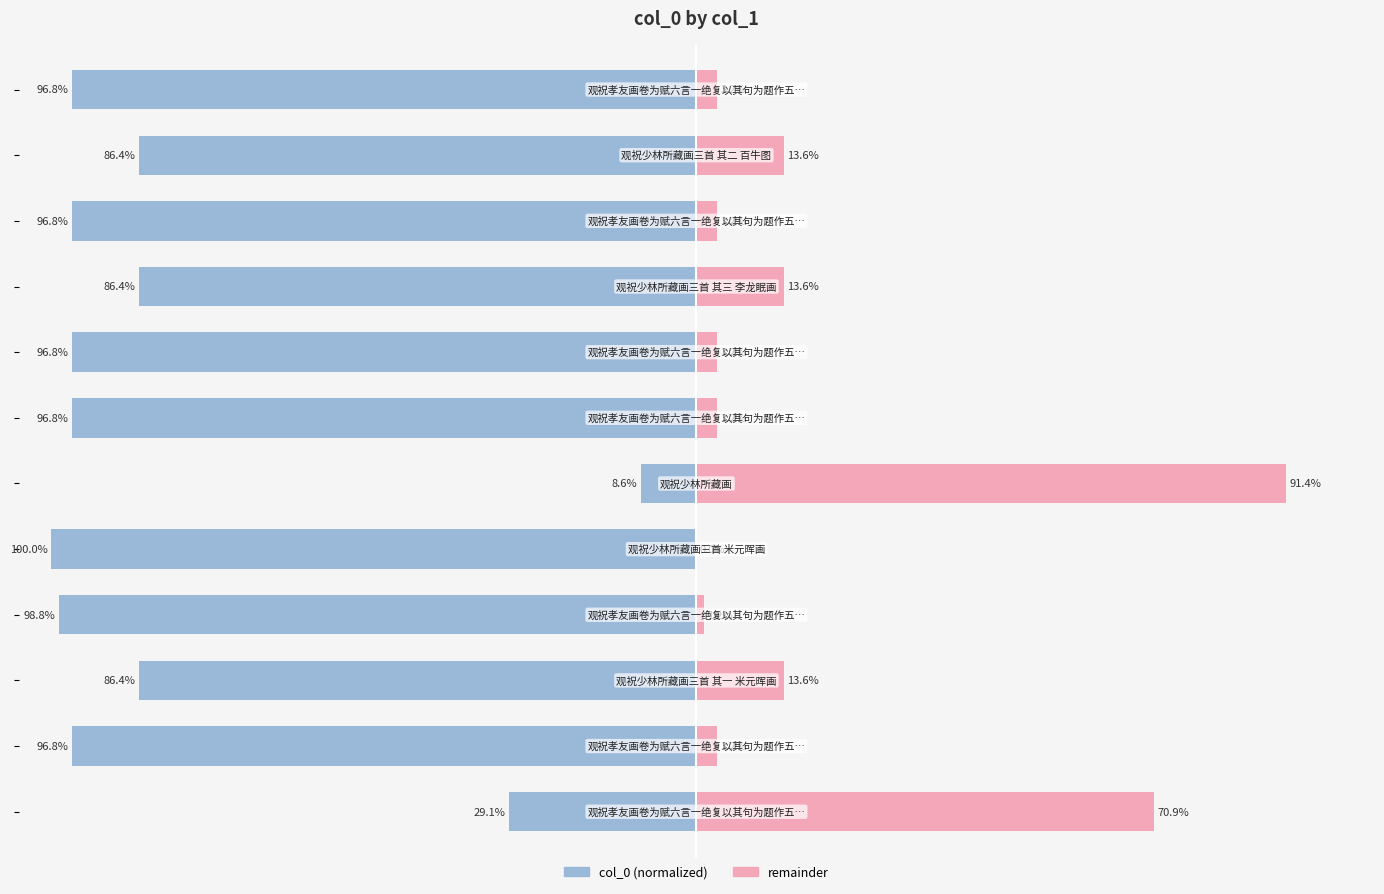

How many values in the col_0 series are below -96?

7